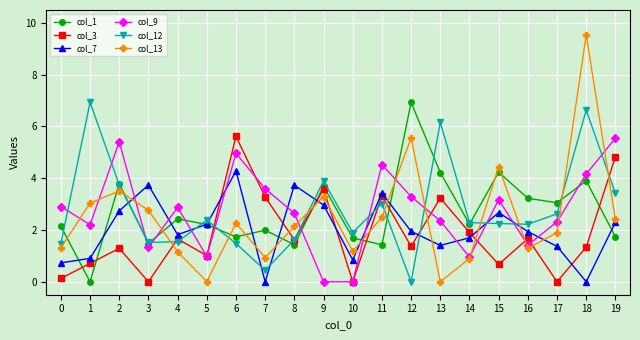

At which category does col_12 reach its first local peak?

1